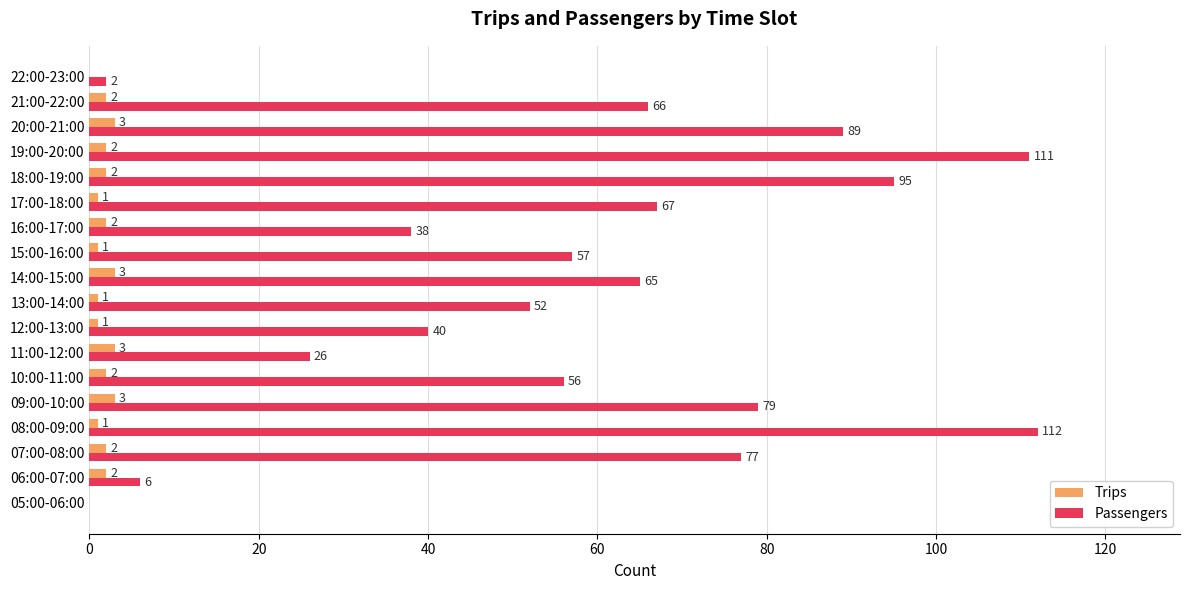

Which series has the largest range (max minus min)?

Passengers